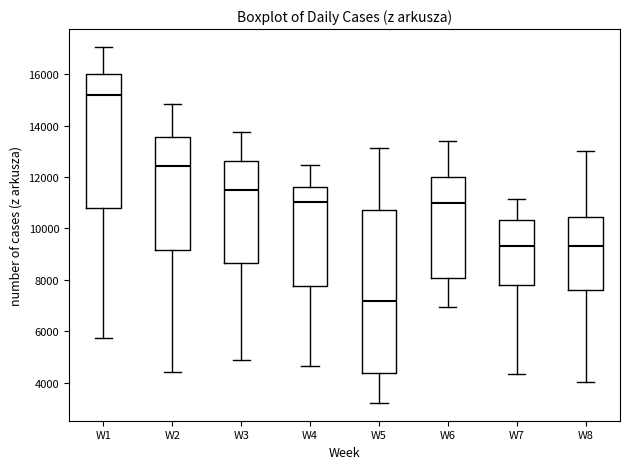

Reading left to right, read every box against the y-axis: the position of its median line, the range the box covers, and the ends of its whiskers. The values are not printed on the chart, so give them approximately, as read against the axis.

W1: median 15200, box 10800 to 16000, whiskers 5800 to 17000
W2: median 12400, box 9200 to 13600, whiskers 4400 to 14800
W3: median 11400, box 8600 to 12600, whiskers 4800 to 13800
W4: median 11000, box 7800 to 11600, whiskers 4600 to 12400
W5: median 7200, box 4400 to 10800, whiskers 3200 to 13200
W6: median 11000, box 8000 to 12000, whiskers 7000 to 13400
W7: median 9400, box 7800 to 10400, whiskers 4400 to 11200
W8: median 9400, box 7600 to 10400, whiskers 4000 to 13000